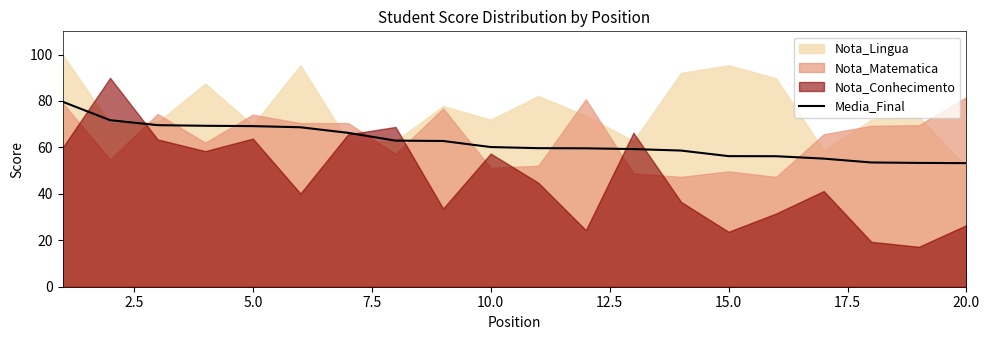

How many values are below 60?

10